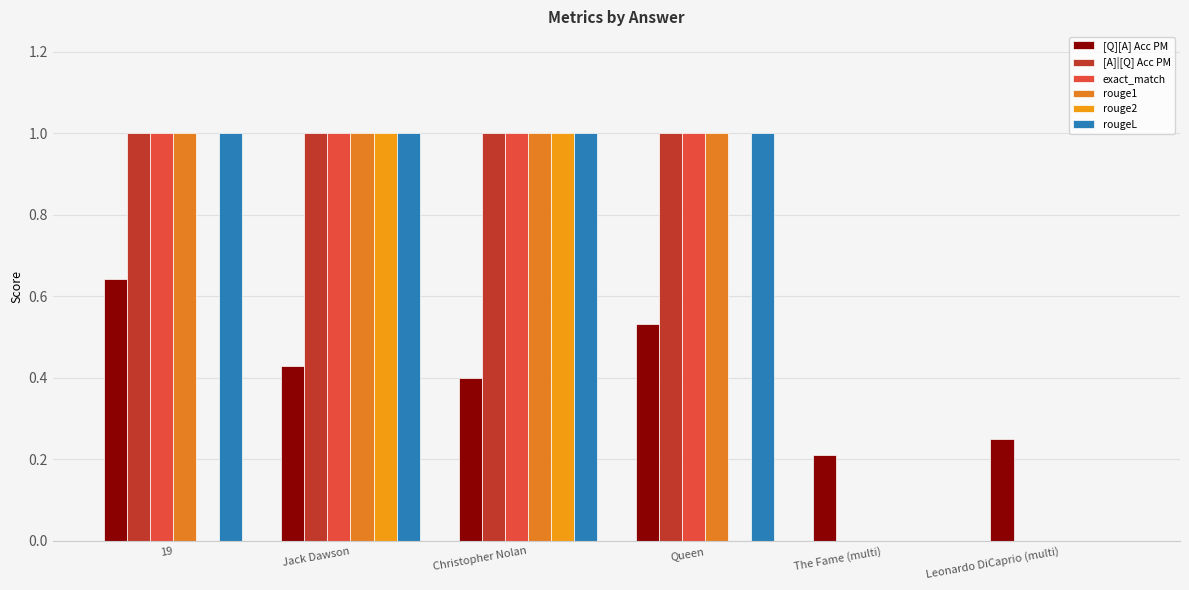

What are all the series names shown in the legend?

[Q][A] Acc PM, [A]|[Q] Acc PM, exact_match, rouge1, rouge2, rougeL